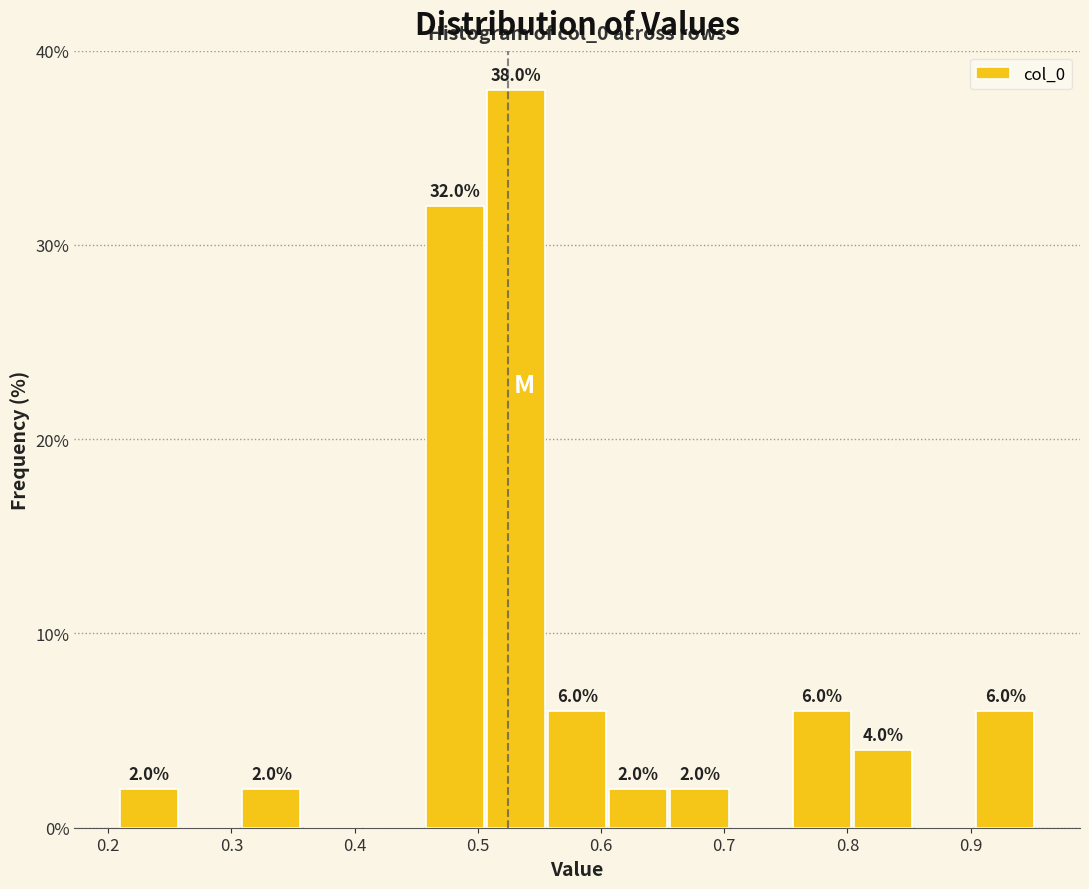

Which range on the x-axis has the tallest bar?

0.51 to 0.56